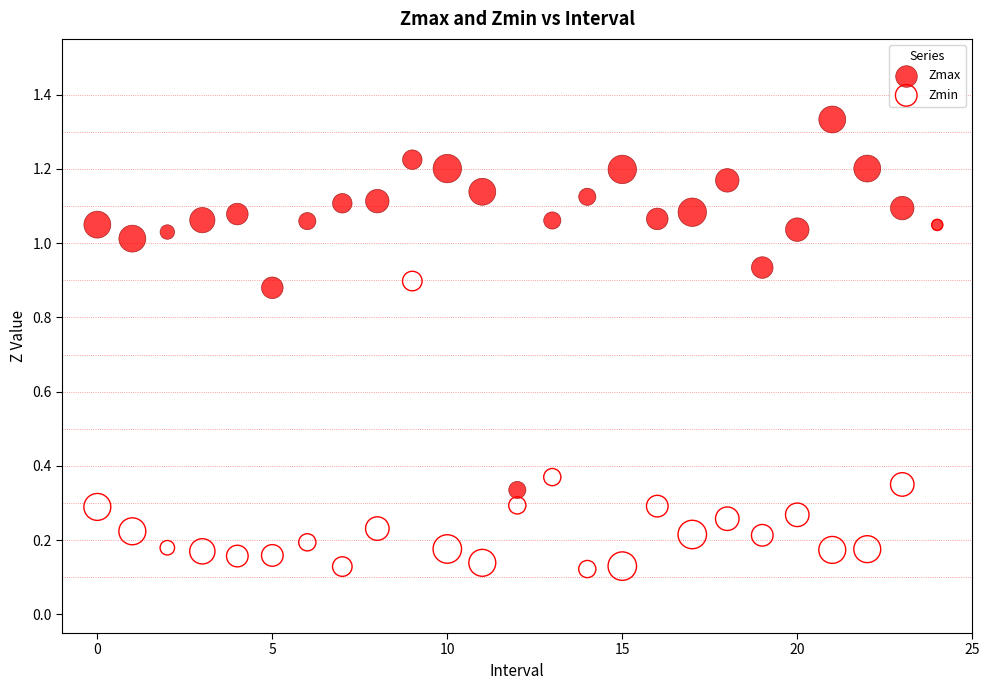

Which series has the largest Y range (max minus min)?

Zmax